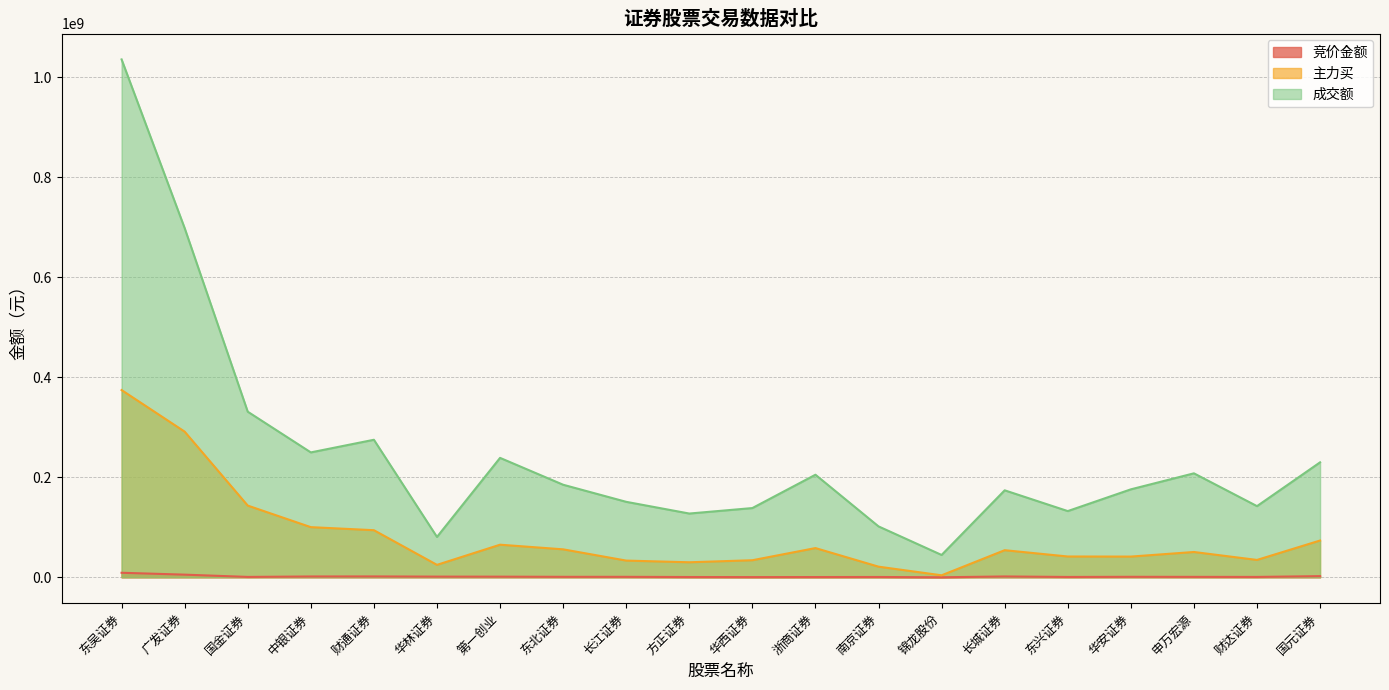

At which label does 竞价金额 reach its minimum?

锦龙股份